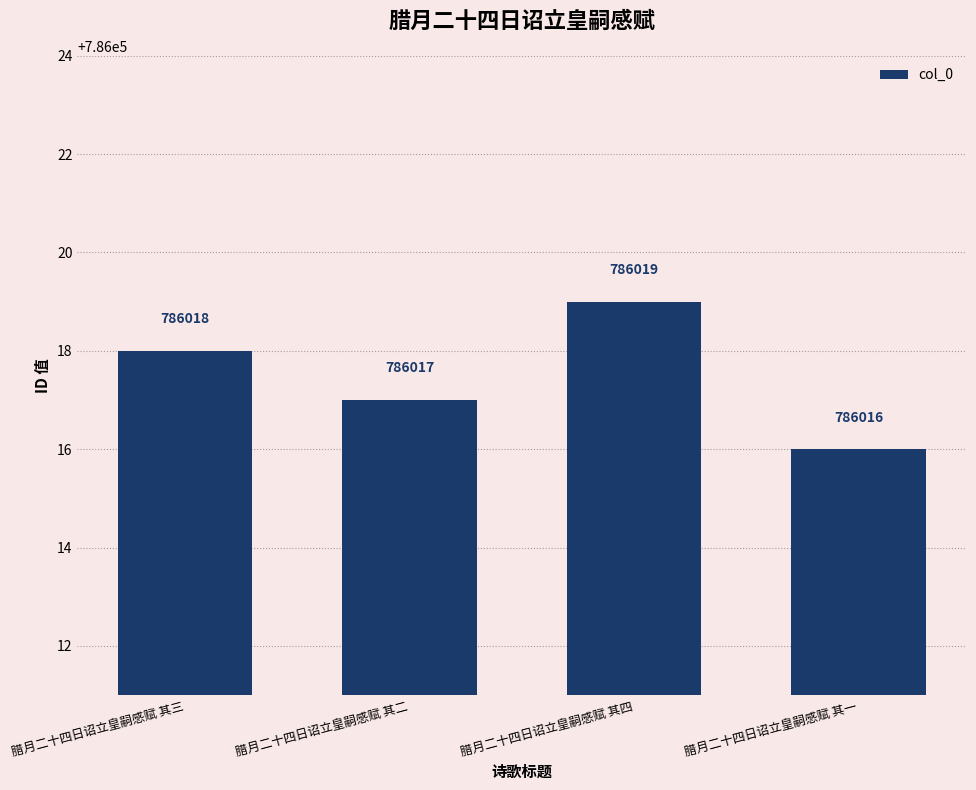

Rank the categories by value from highest to lowest.

腊月二十四日诏立皇嗣感赋 其四, 腊月二十四日诏立皇嗣感赋 其三, 腊月二十四日诏立皇嗣感赋 其二, 腊月二十四日诏立皇嗣感赋 其一